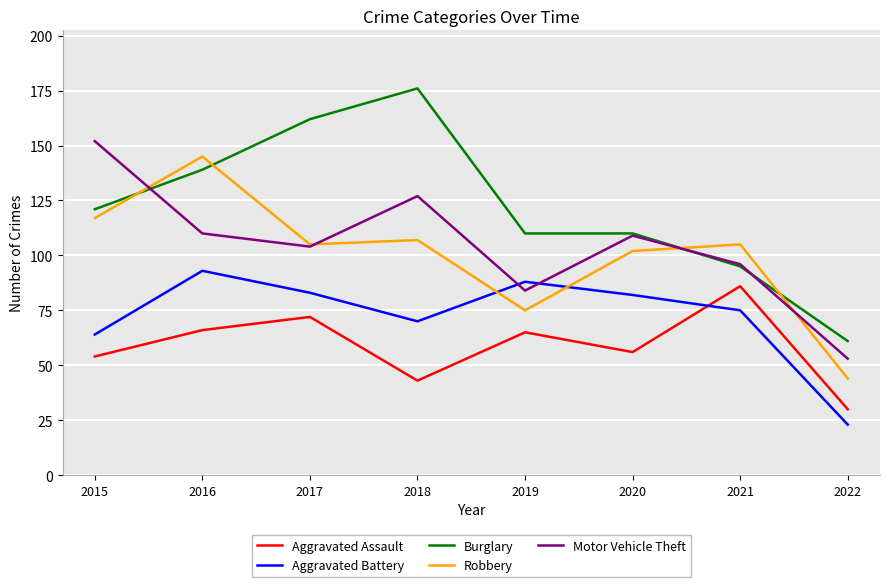

Which series has the largest total across all categories?

Burglary